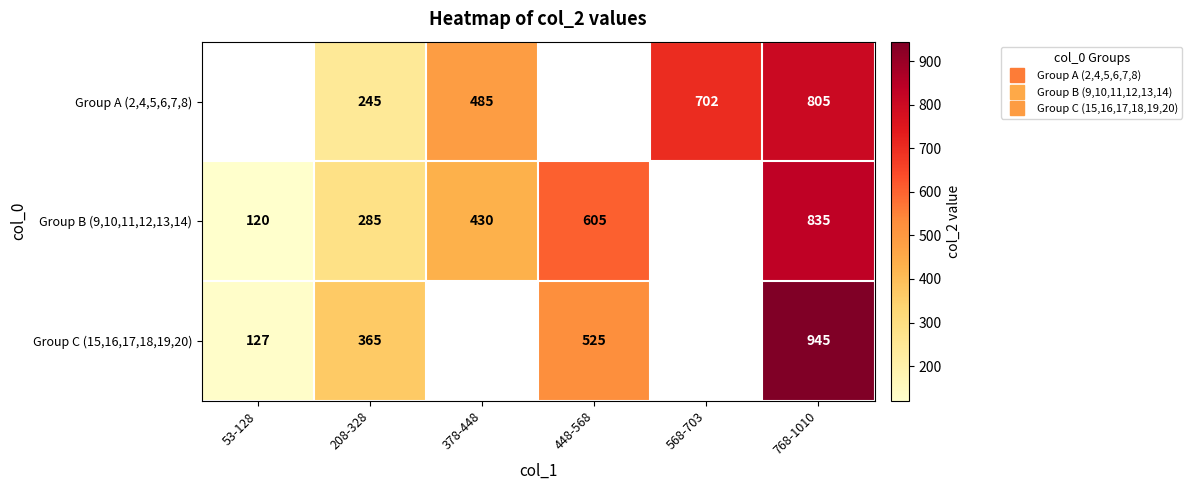

What is the lowest value of the Group C (15,16,17,18,19,20) series?

127.5